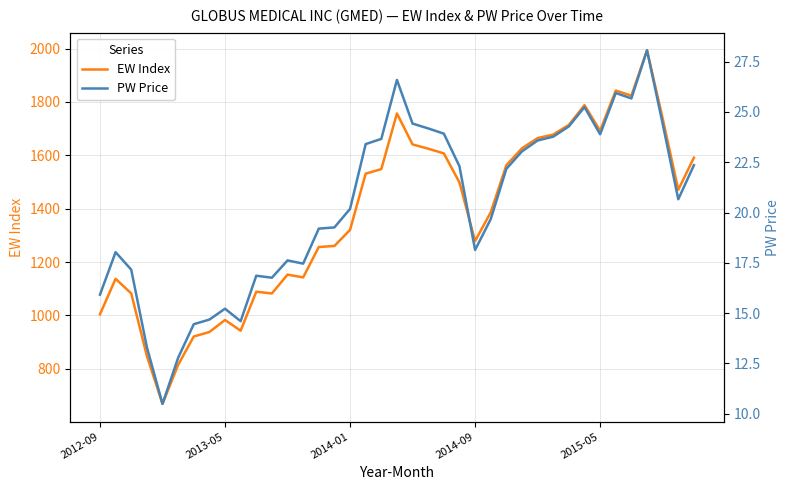

List the series in order of their overall mean, lowest first.

PW Price, EW Index